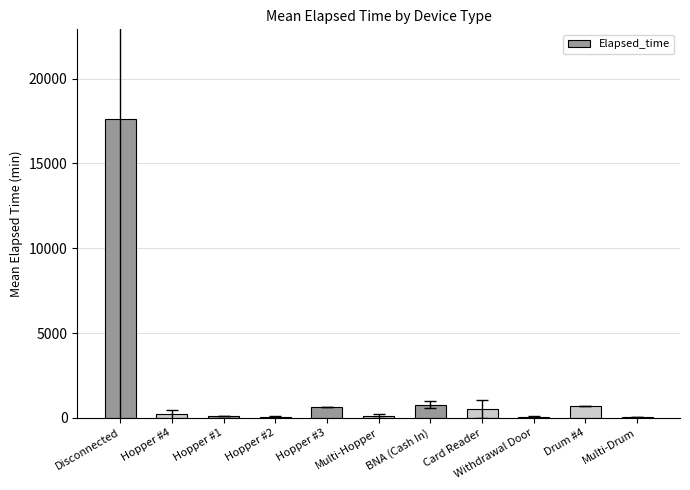

What is the sum of all values?

20923.2